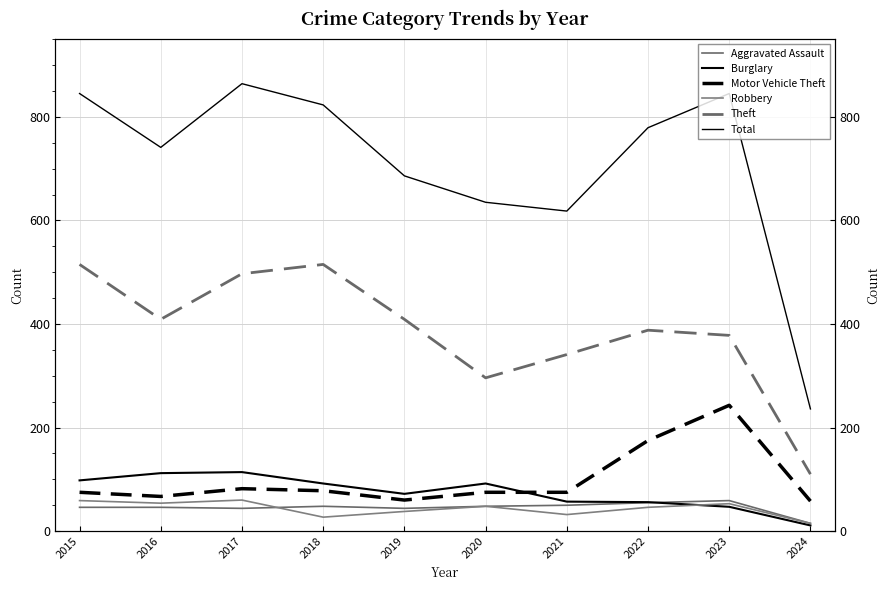

Which series has the widest spread of values?

Total